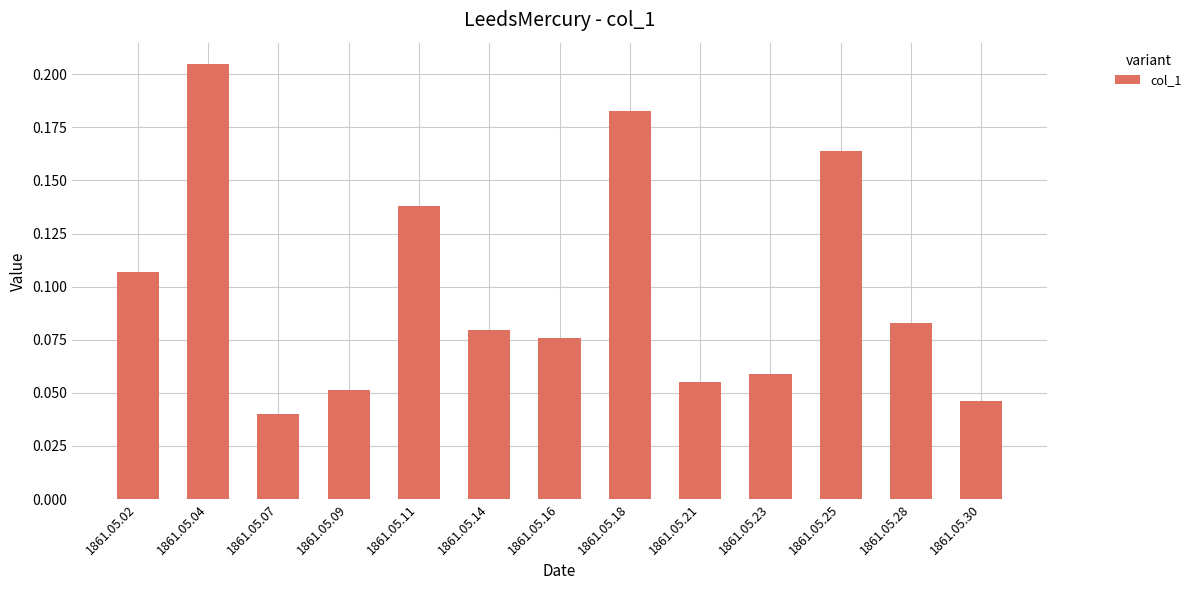

How many series are shown in this chart?

1